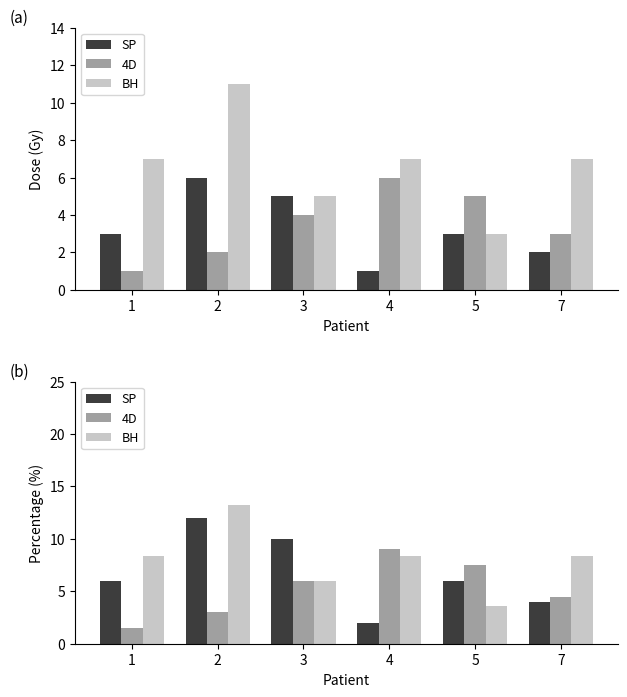

Read the BH value at 3.

6.0